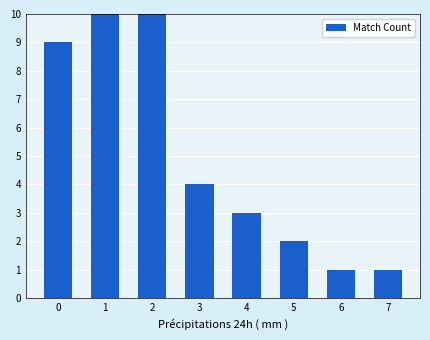

Does the chart contain any negative values?

No